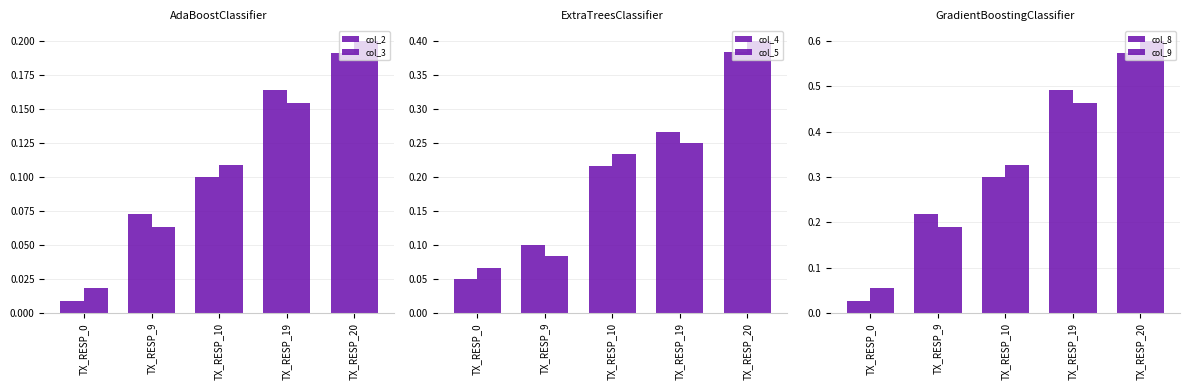

List the series in order of their peak value, highest first.

col_9, col_8, col_5, col_4, col_3, col_2